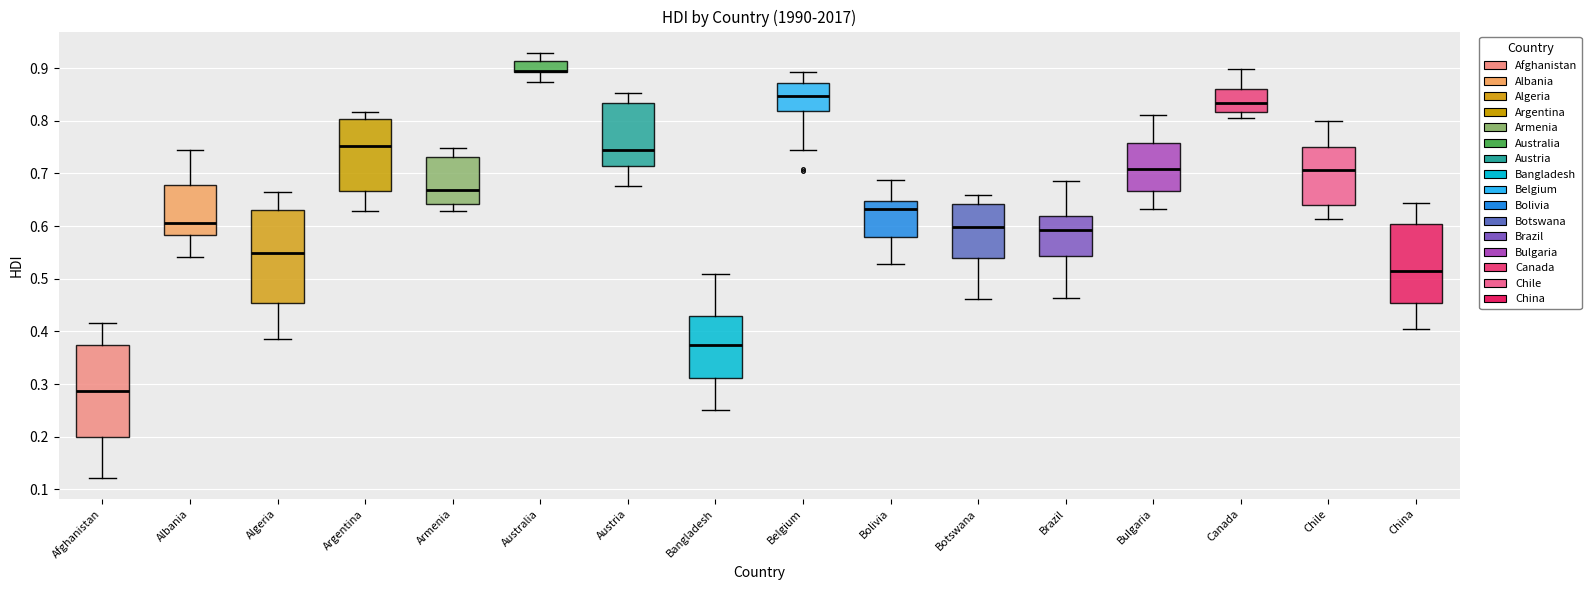

Where does the lower whisker of the box for Belgium end on the y-axis? The values are not printed on the chart, so give them approximately, as read against the axis.

0.75